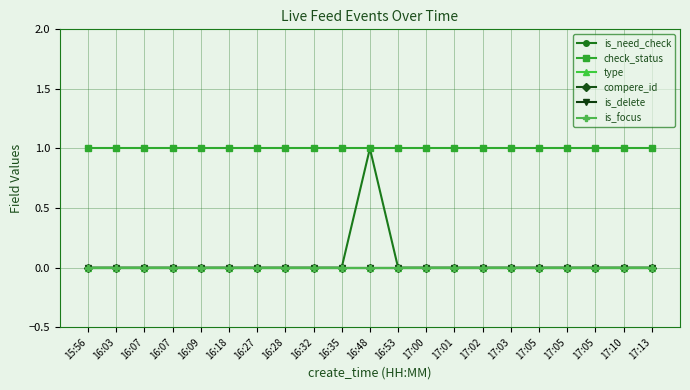

Does the chart have visible grid lines?

Yes